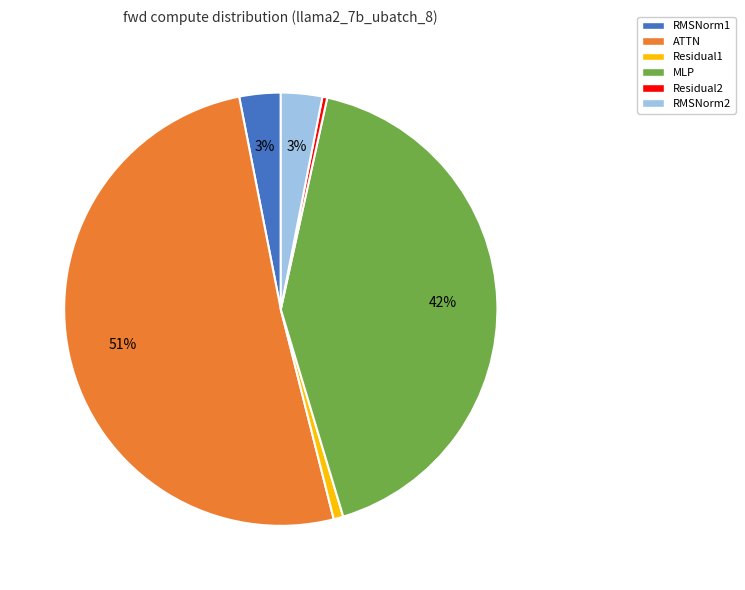

Do MLP and RMSNorm2 together represent more than half of the pie?

No